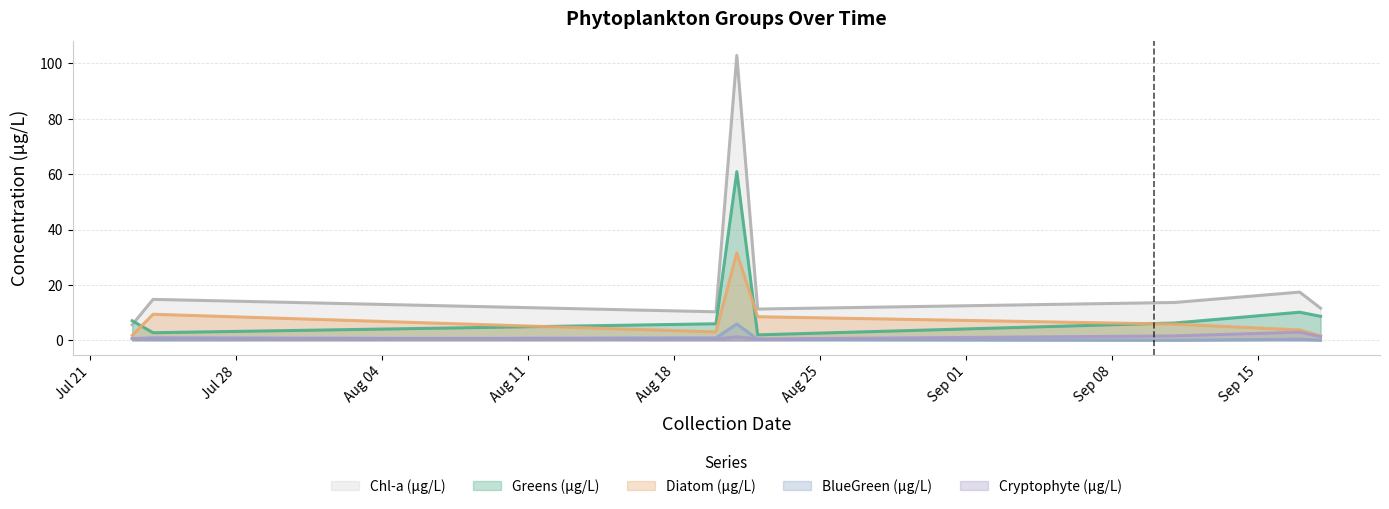

What is the label of the 7th point from the right?

2019-07-24